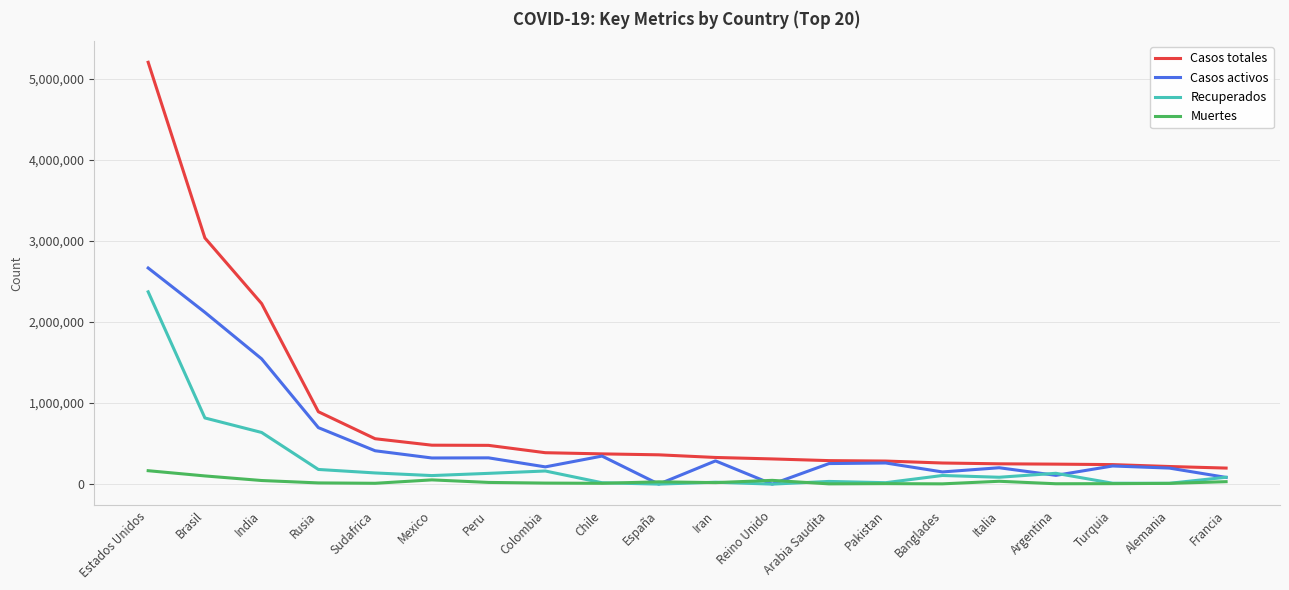

Rank the series by their average value, from lowest to highest.

Muertes, Recuperados, Casos activos, Casos totales